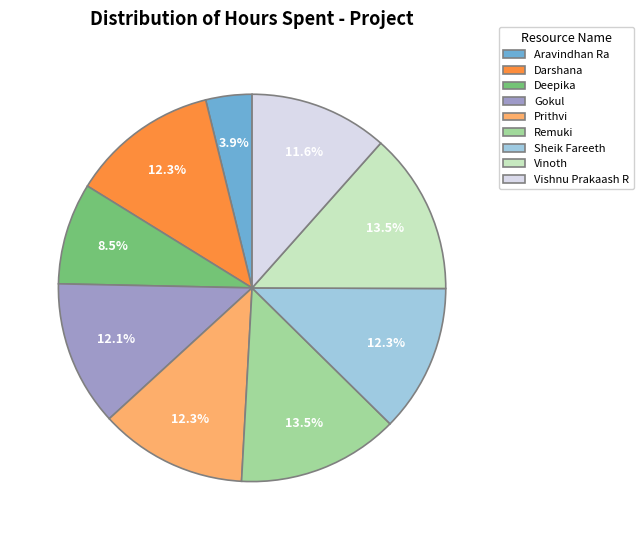

Is there any slice that represents more than half of the pie?

No